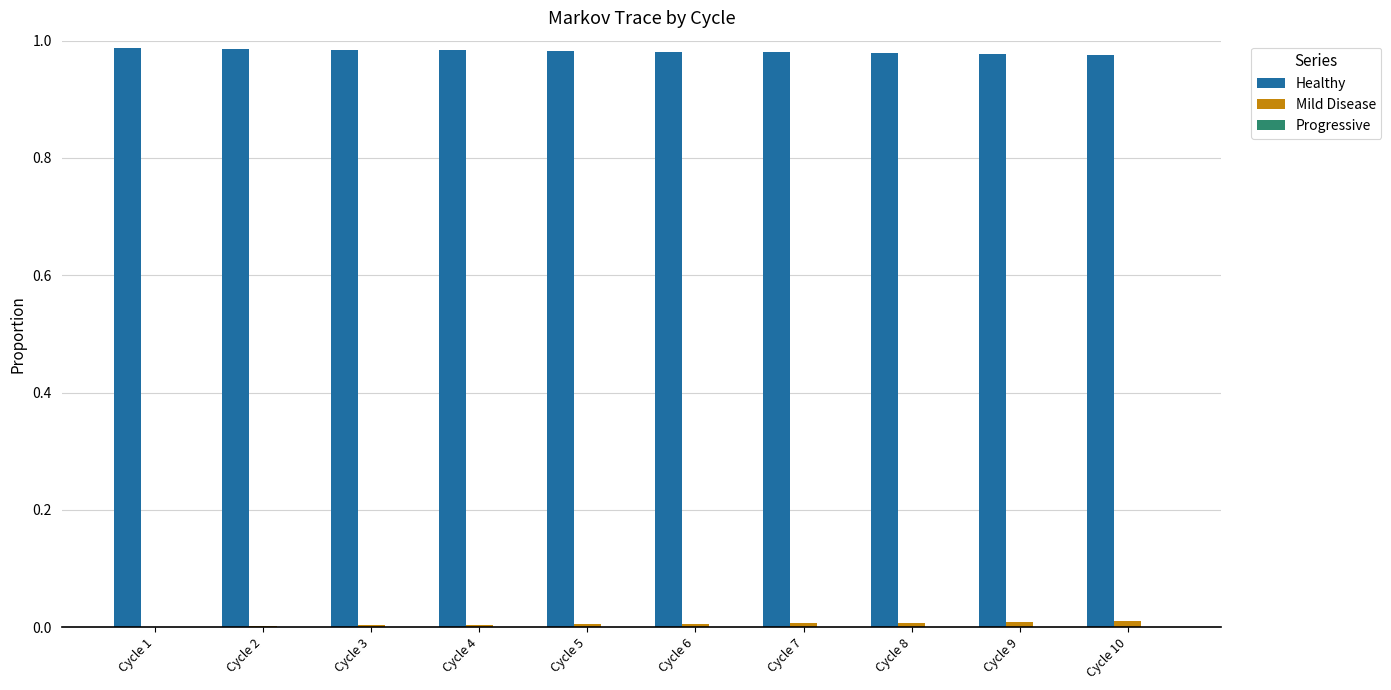

True or false: Healthy has a value of 1.4 at Cycle 1.

False